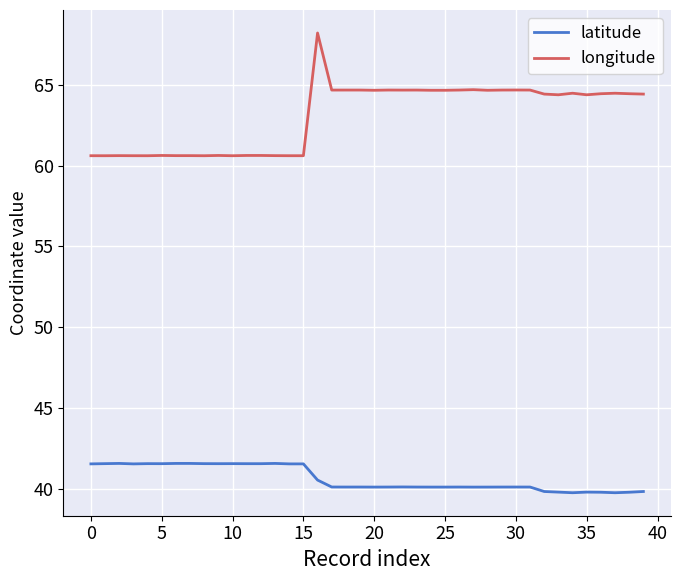

What is the greatest value displayed?

68.2